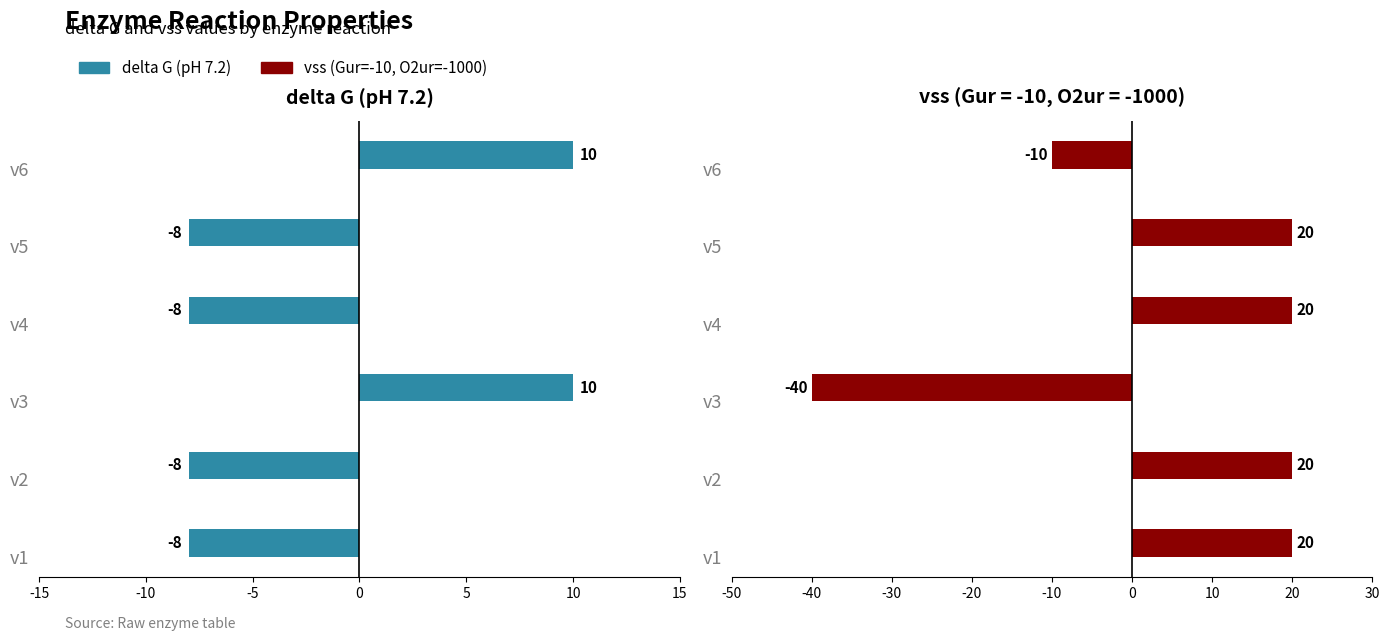

What is the difference between the second highest and minimum values?

18